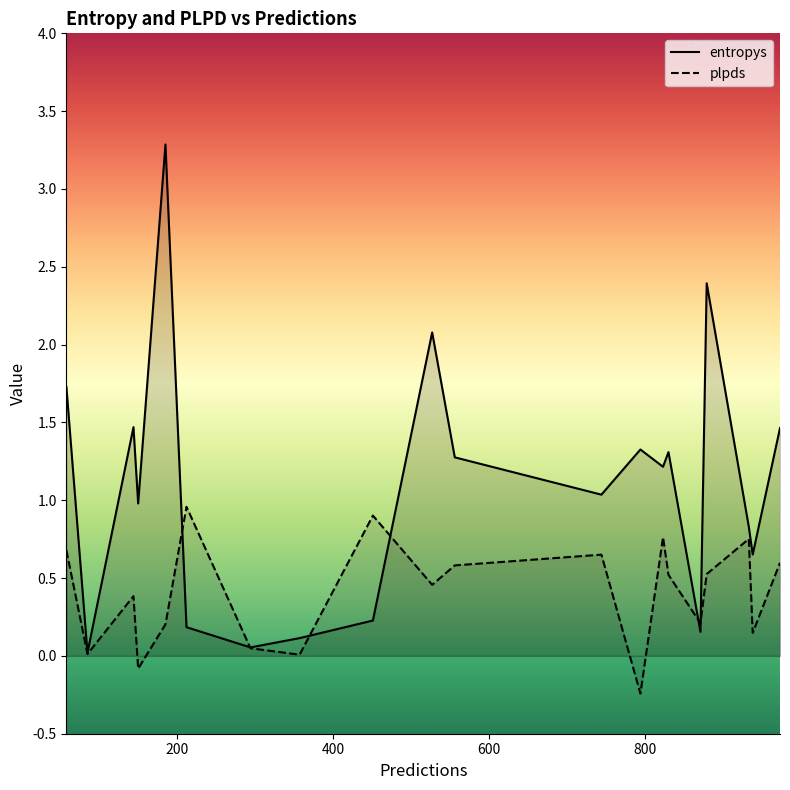

How many lines are shown in the chart?

2